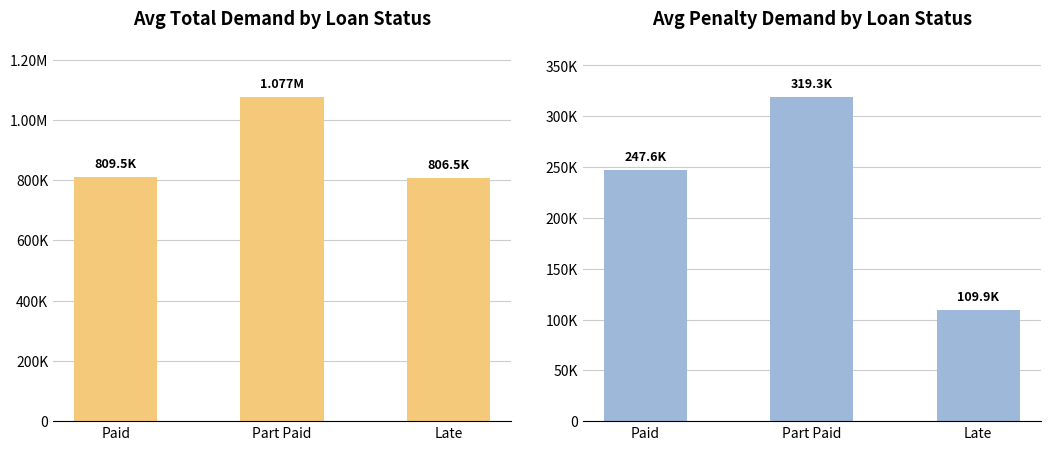

Rank the series by their maximum value, from lowest to highest.

Avg Penalty Demand, Avg Total Demand